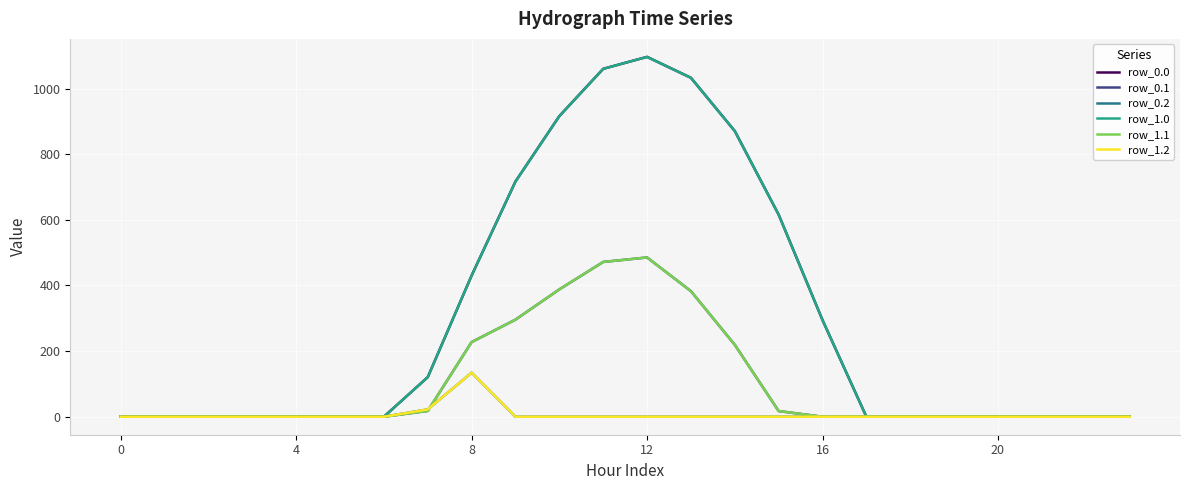

Does the chart display data point markers on the line(s)?

No